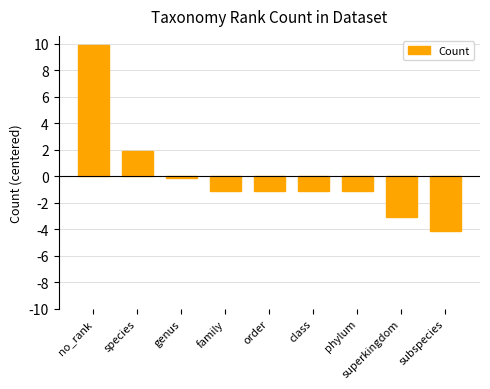

At which category does the chart reach its minimum across all series?

subspecies